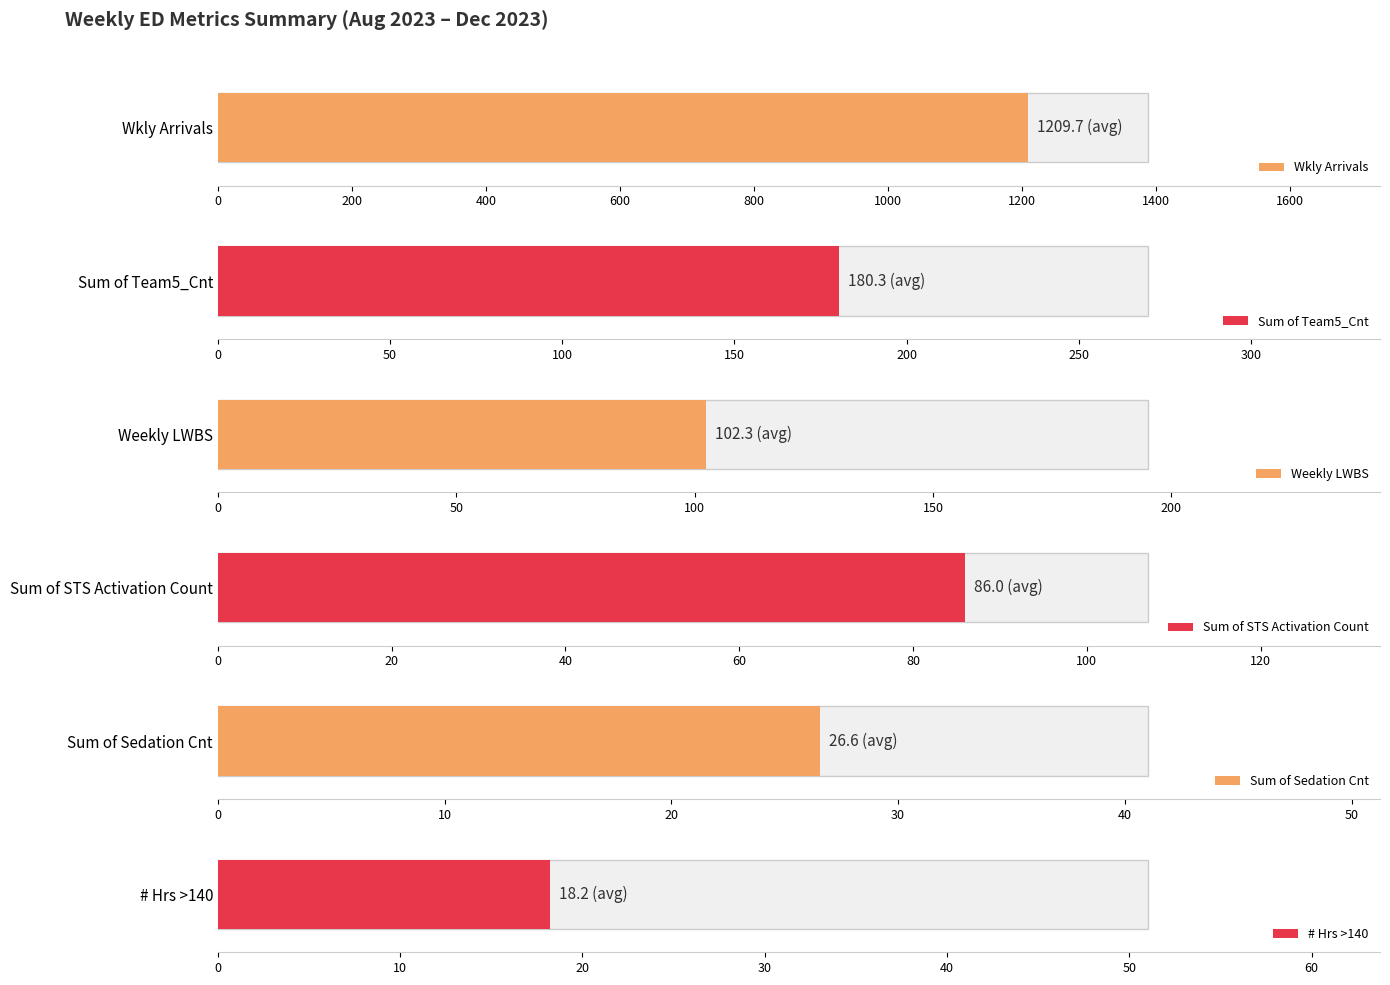

The Weekly LWBS series shows 83 at 2023-08-13. True or false?

False